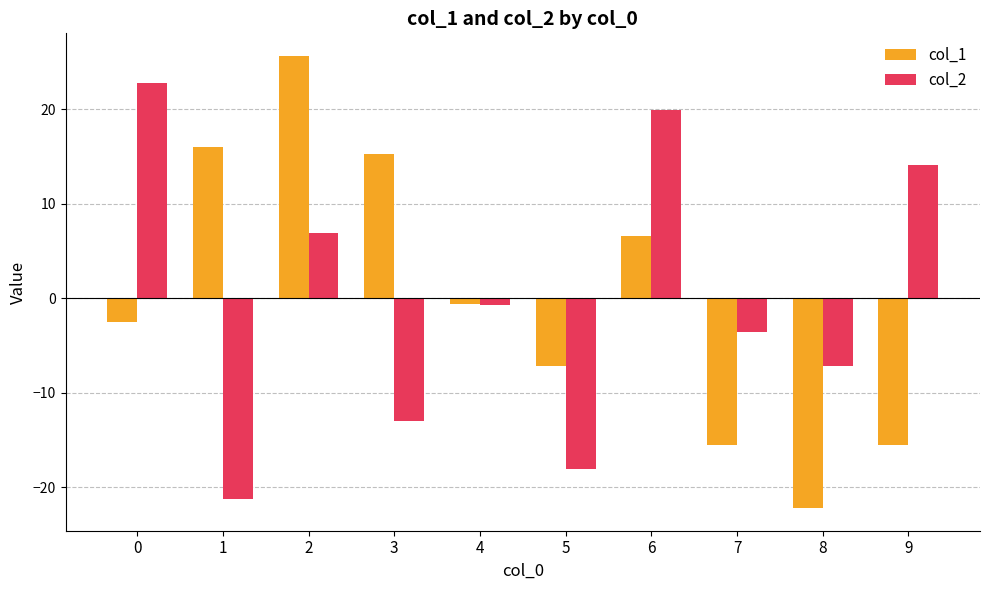

The value of col_1 at 3 is 26.5. True or false?

False